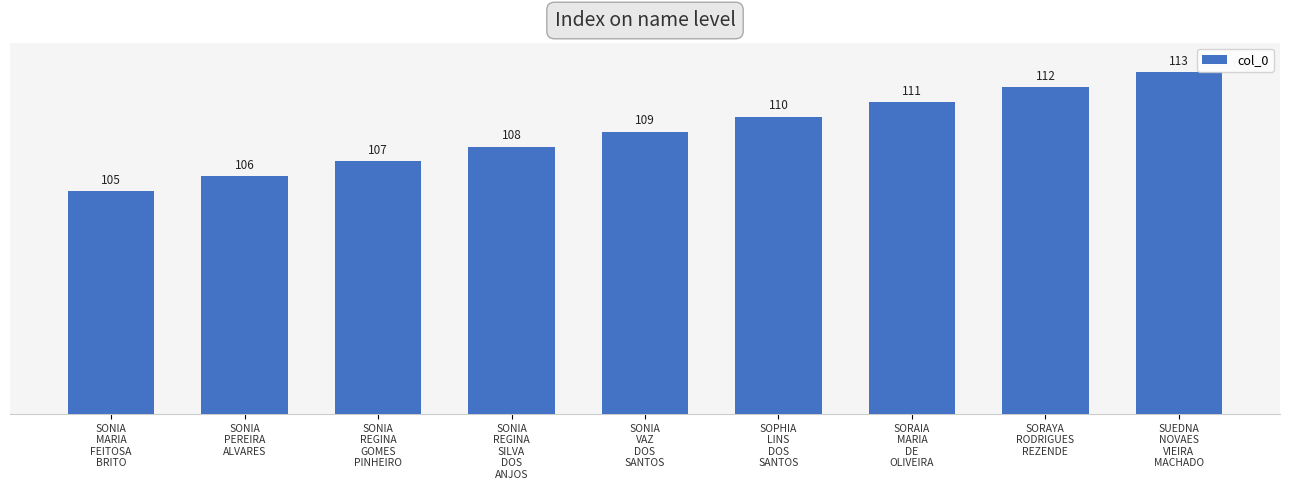

The value at SOPHIA
LINS
DOS
SANTOS is 110. True or false?

True